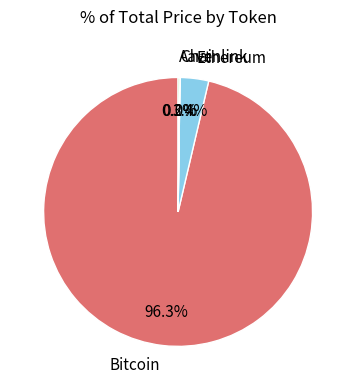

Is there any slice that represents more than half of the pie?

Yes